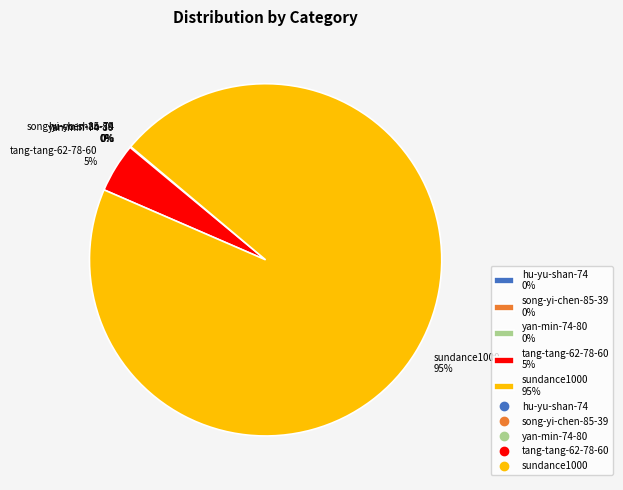

What percentage is the sundance1000 95% slice, to the nearest percent?

95%